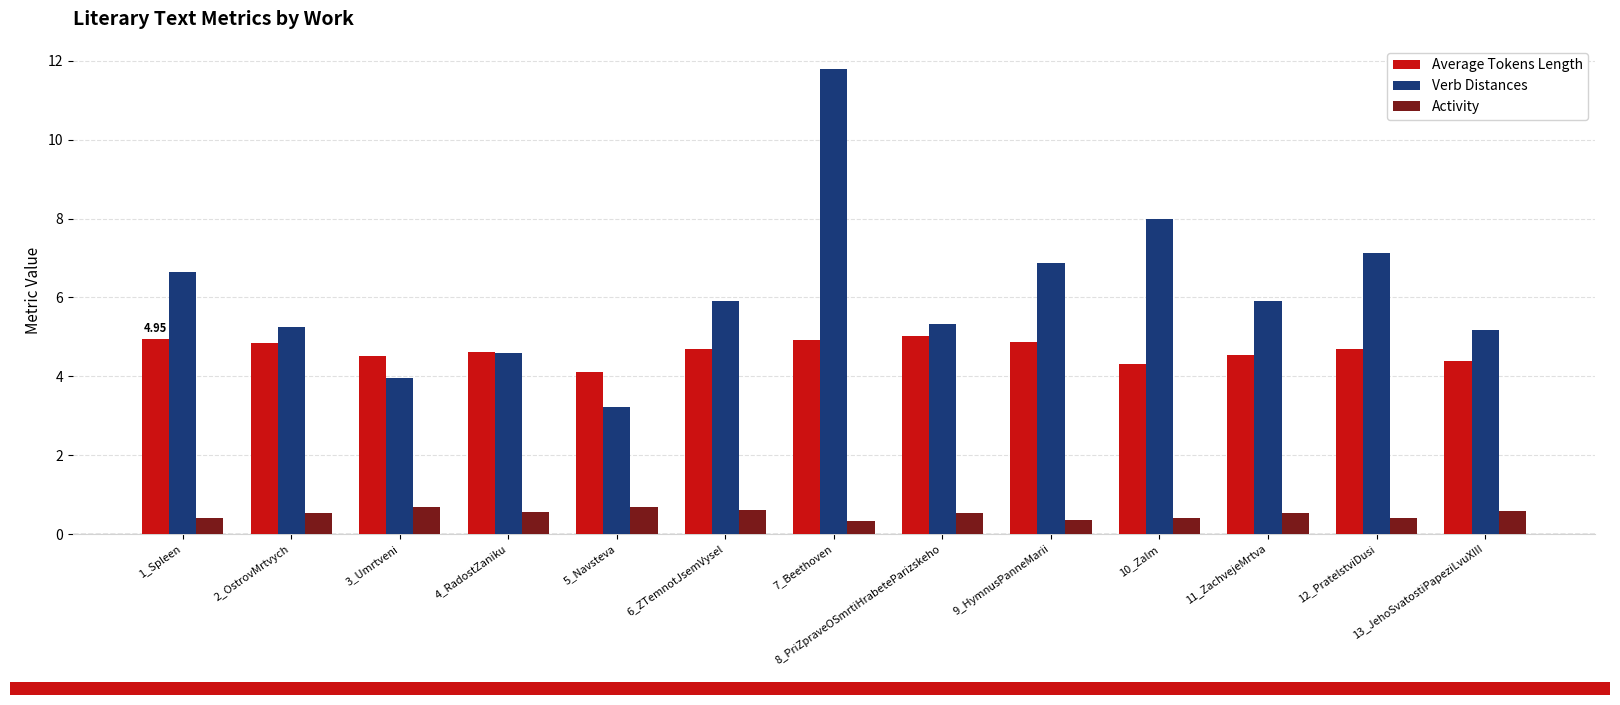

At how many categories does at least one series exceed 0?

13